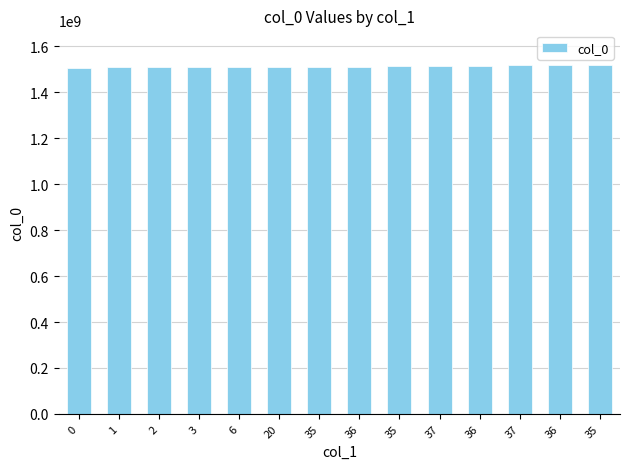

What is the average value?

1512895485